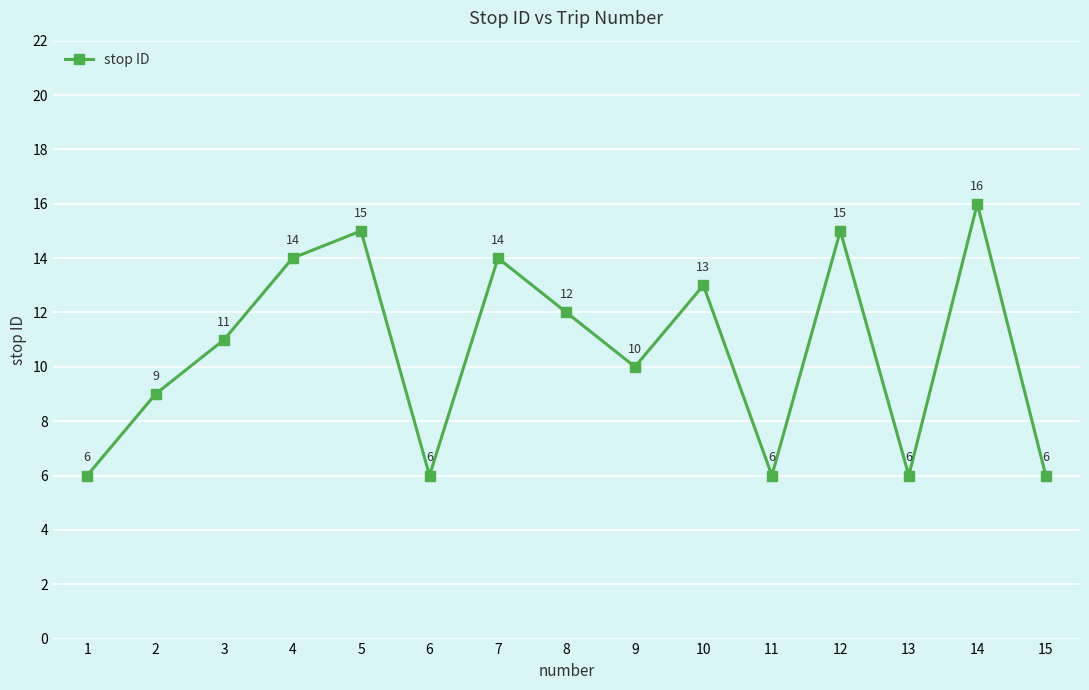

Where is the data nearest to the value 11?

3